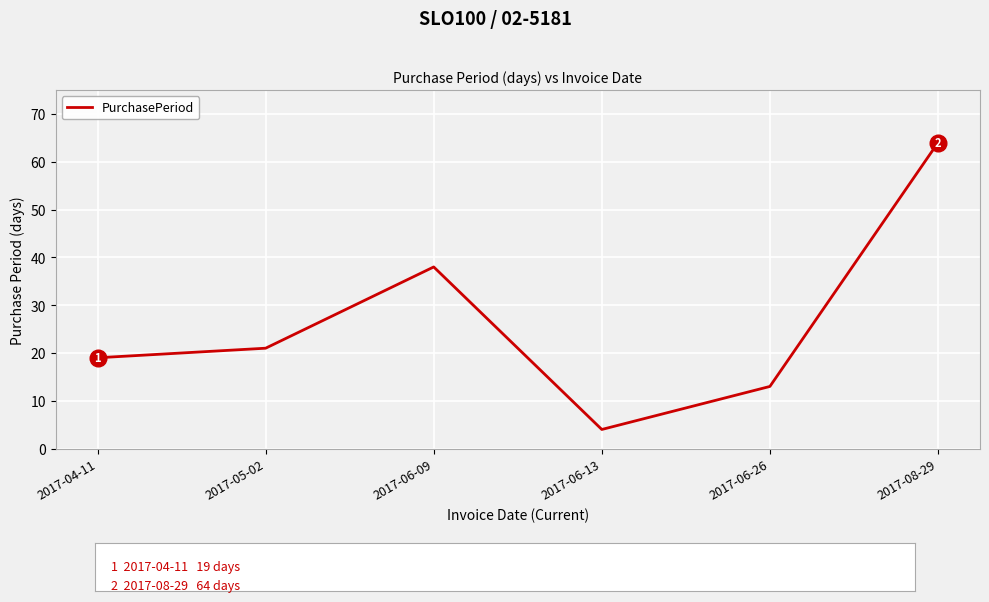

At which label is the value closest to 34?

2017-06-09